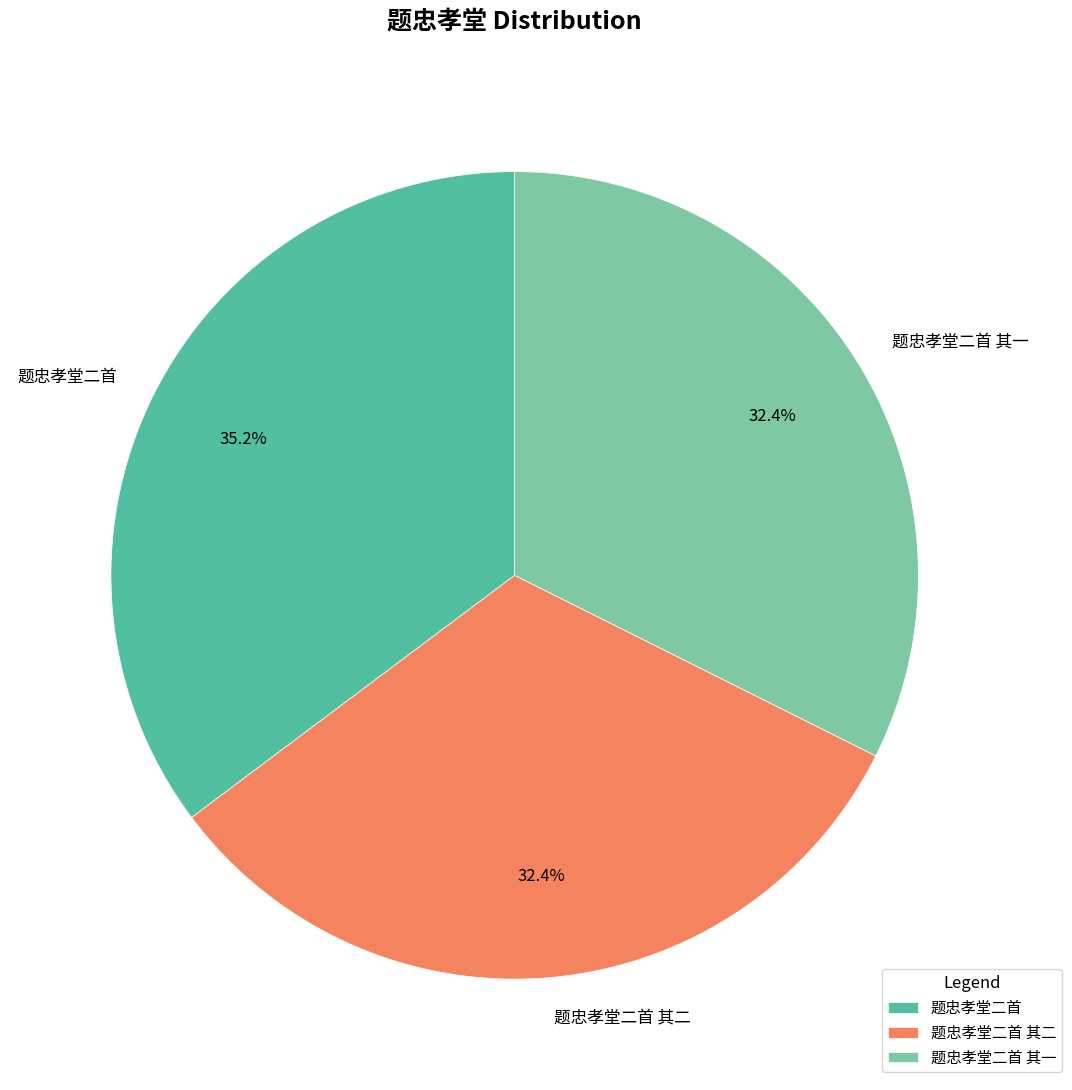

What portion of the pie excludes 题忠孝堂二首 其二?

67.6%